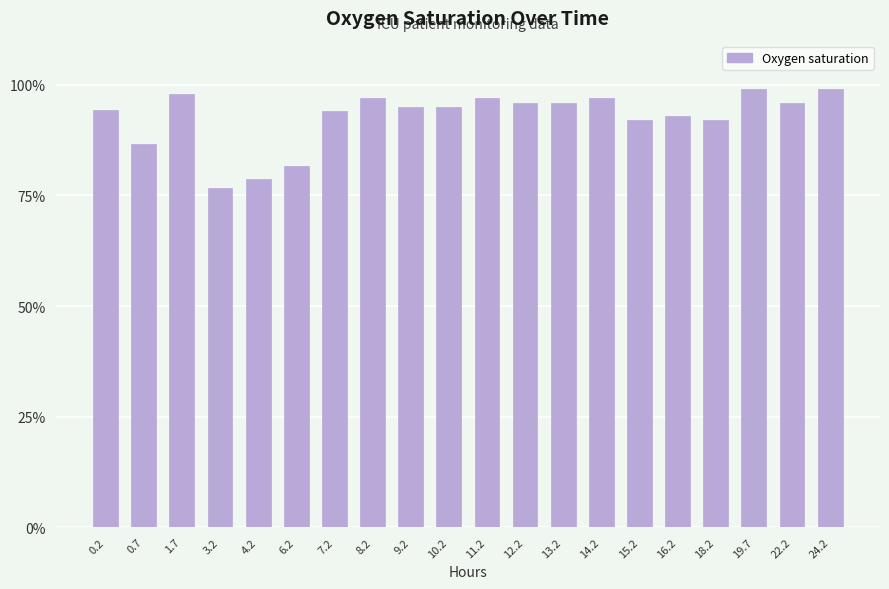

What is the label of the 3rd bar from the right?

19.7